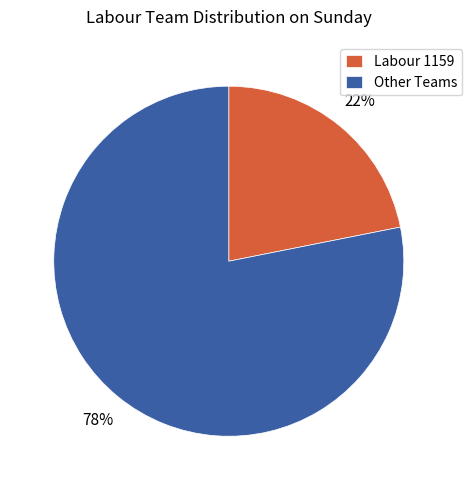

What is the smallest slice in the pie chart?

Labour 1159